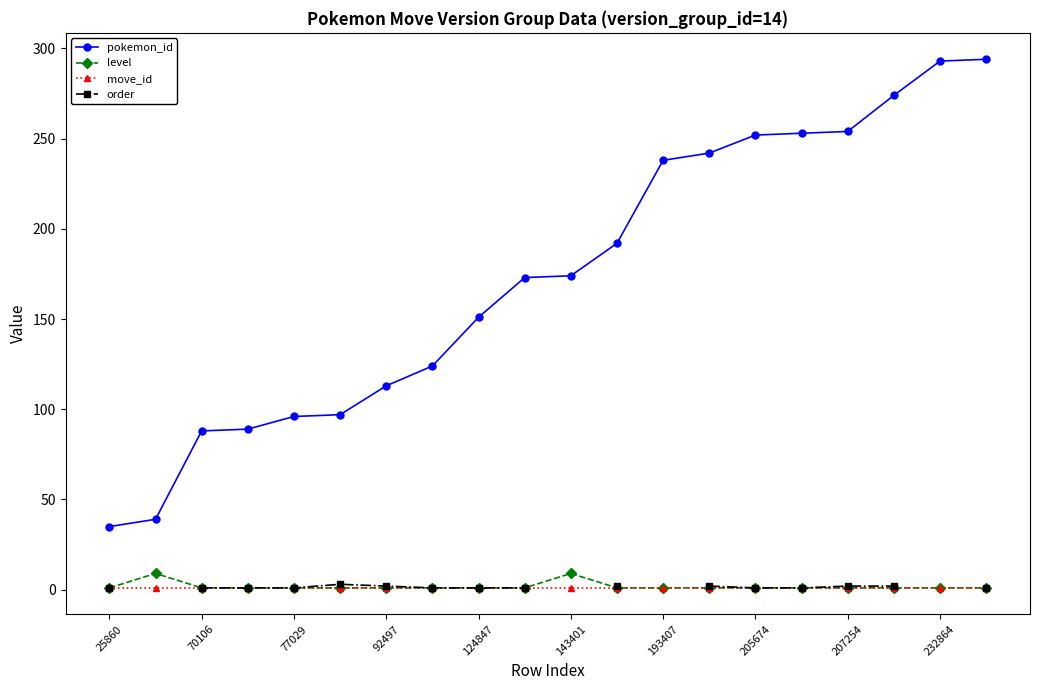

The pokemon_id series shows 40 at 70106. True or false?

False